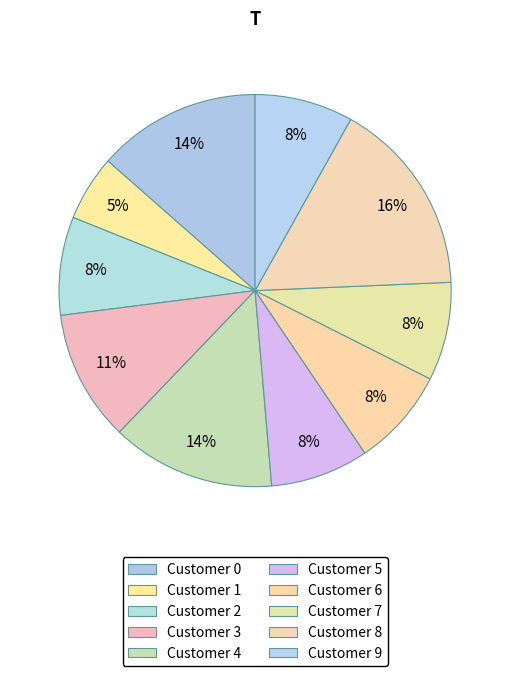

Count the number of slices in the pie.

10